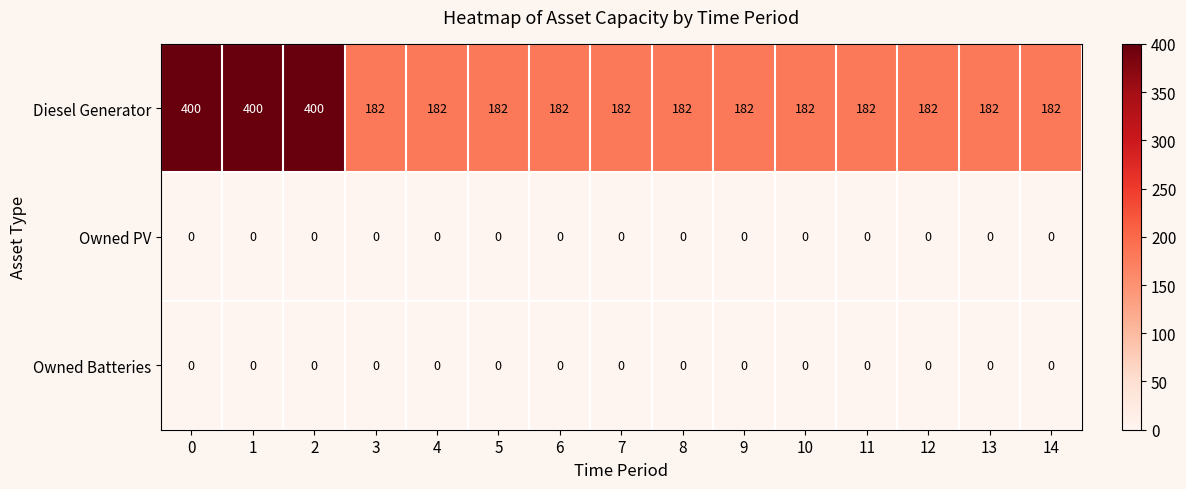

Which series has the largest total across all categories?

Diesel Generator